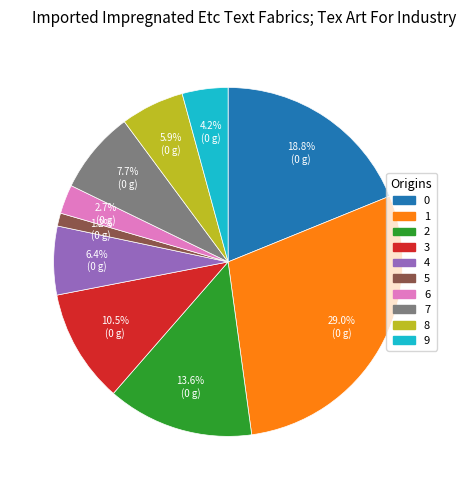

Does 4 represent more than half of the total?

No